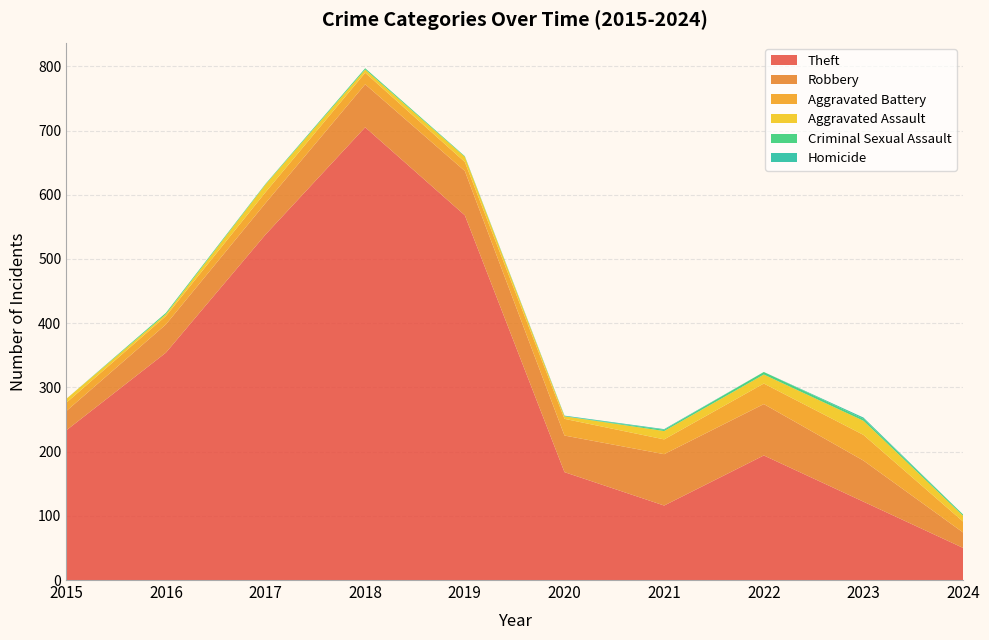

Reading left to right, what are all the values shown in this chart?

Theft: 2015=233	2016=354	2017=538	2018=705	2019=568	2020=168	2021=116	2022=194	2023=122	2024=50
Robbery: 2015=30	2016=44	2017=49	2018=67	2019=69	2020=57	2021=80	2022=80	2023=64	2024=24
Aggravated Battery: 2015=13	2016=13	2017=17	2018=18	2019=14	2020=26	2021=23	2022=32	2023=40	2024=17
Aggravated Assault: 2015=6	2016=3	2017=12	2018=5	2019=8	2020=4	2021=13	2022=14	2023=22	2024=9
Criminal Sexual Assault: 2015=0	2016=2	2017=1	2018=2	2019=1	2020=0	2021=2	2022=4	2023=3	2024=2
Homicide: 2015=0	2016=0	2017=0	2018=0	2019=0	2020=1	2021=1	2022=0	2023=2	2024=0